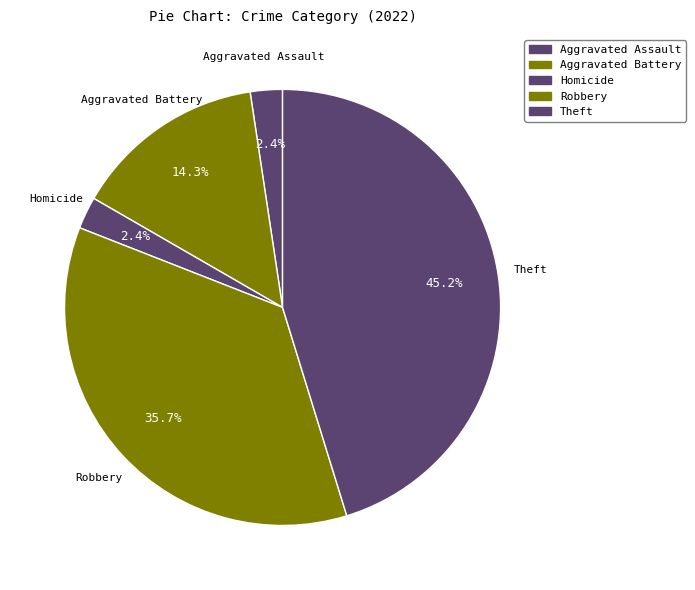

How many slices are in this pie chart?

5